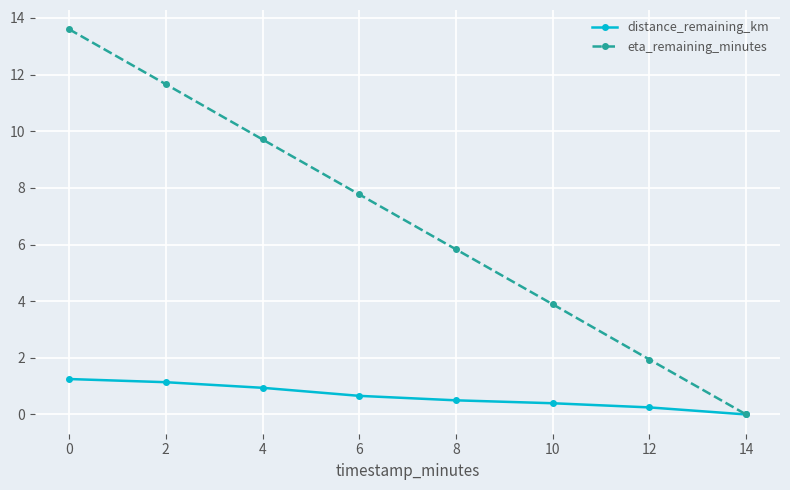

How many data points does each series have?

8